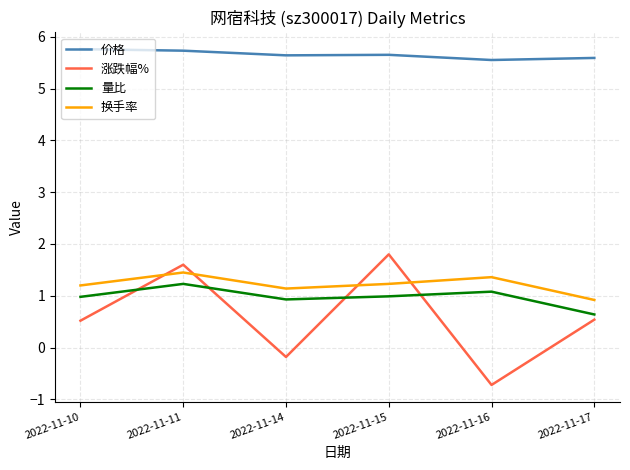

The 换手率 series shows 2.0 at 2022-11-10. True or false?

False